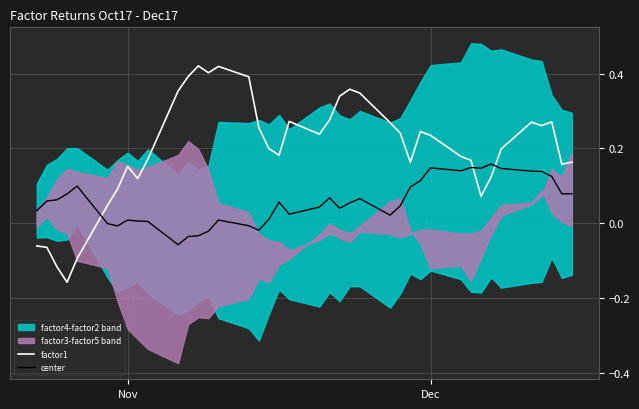

True or false: factor1 and center intersect in this chart.

True